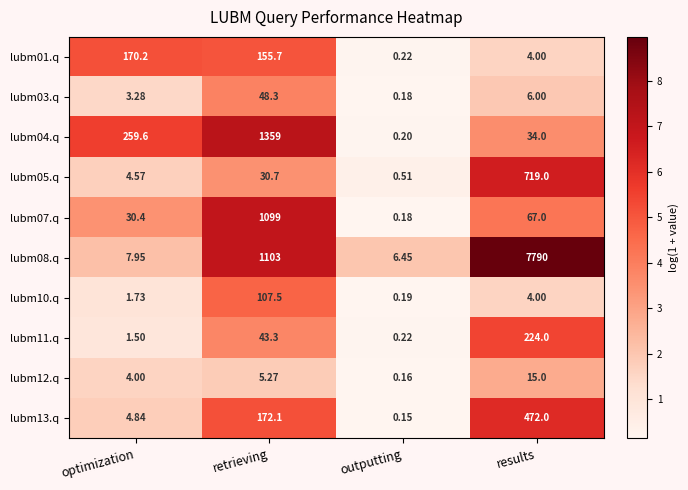

Where does the lubm01.q series first go above 155?

optimization